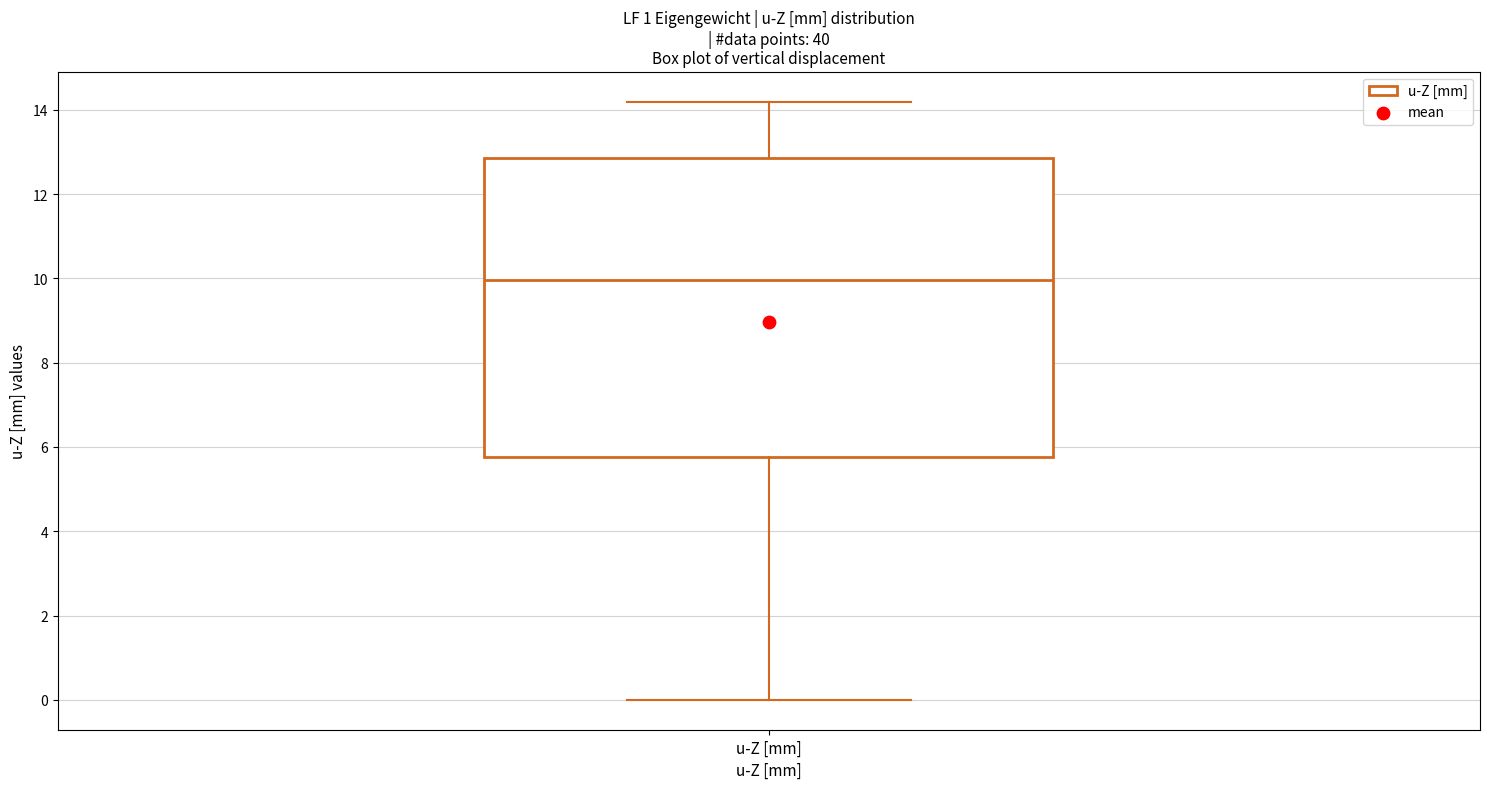

Read this box plot against the y-axis: the position of the median line, the range covered by the box, and the ends of both whiskers. The values are not printed on the chart, so give them approximately, as read against the axis.

median 10.0, box 5.8 to 12.8, whiskers 0.0 to 14.2